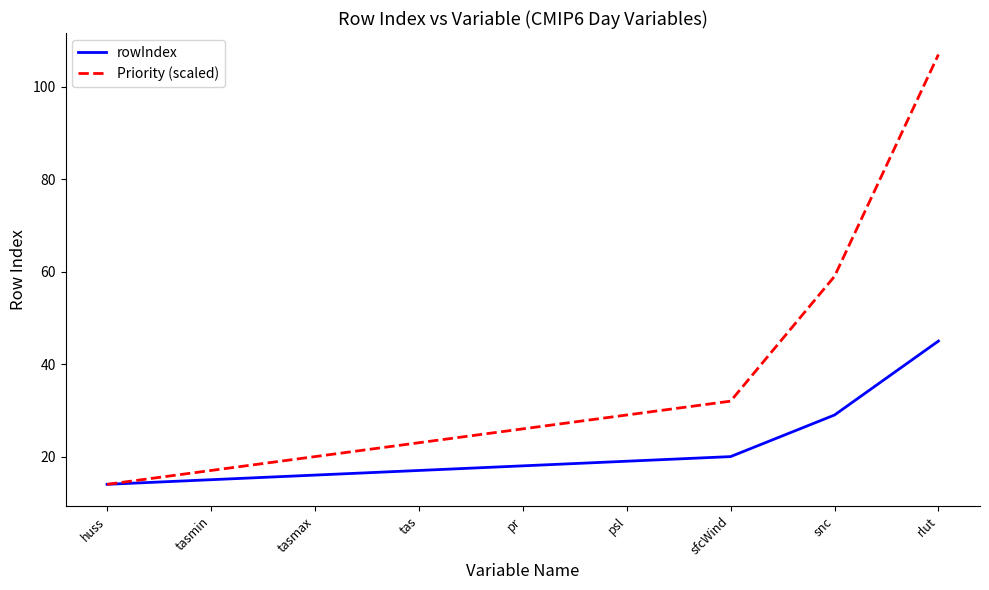

What is the maximum value shown in the chart?

107